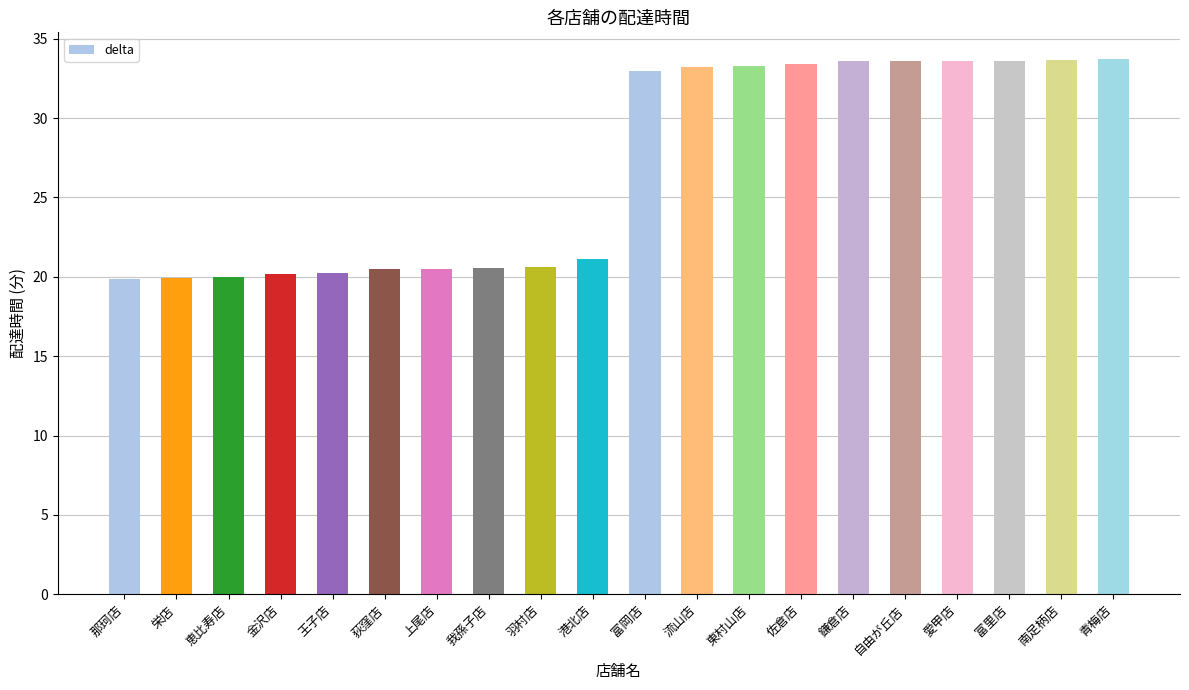

Between 荻窪店 and 鎌倉店, which is larger?

鎌倉店